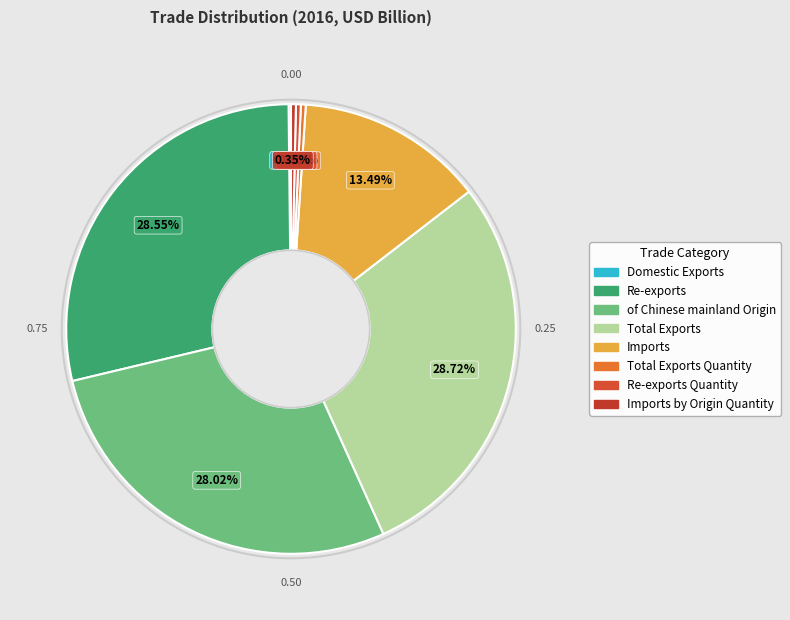

Count the number of slices in the pie.

8